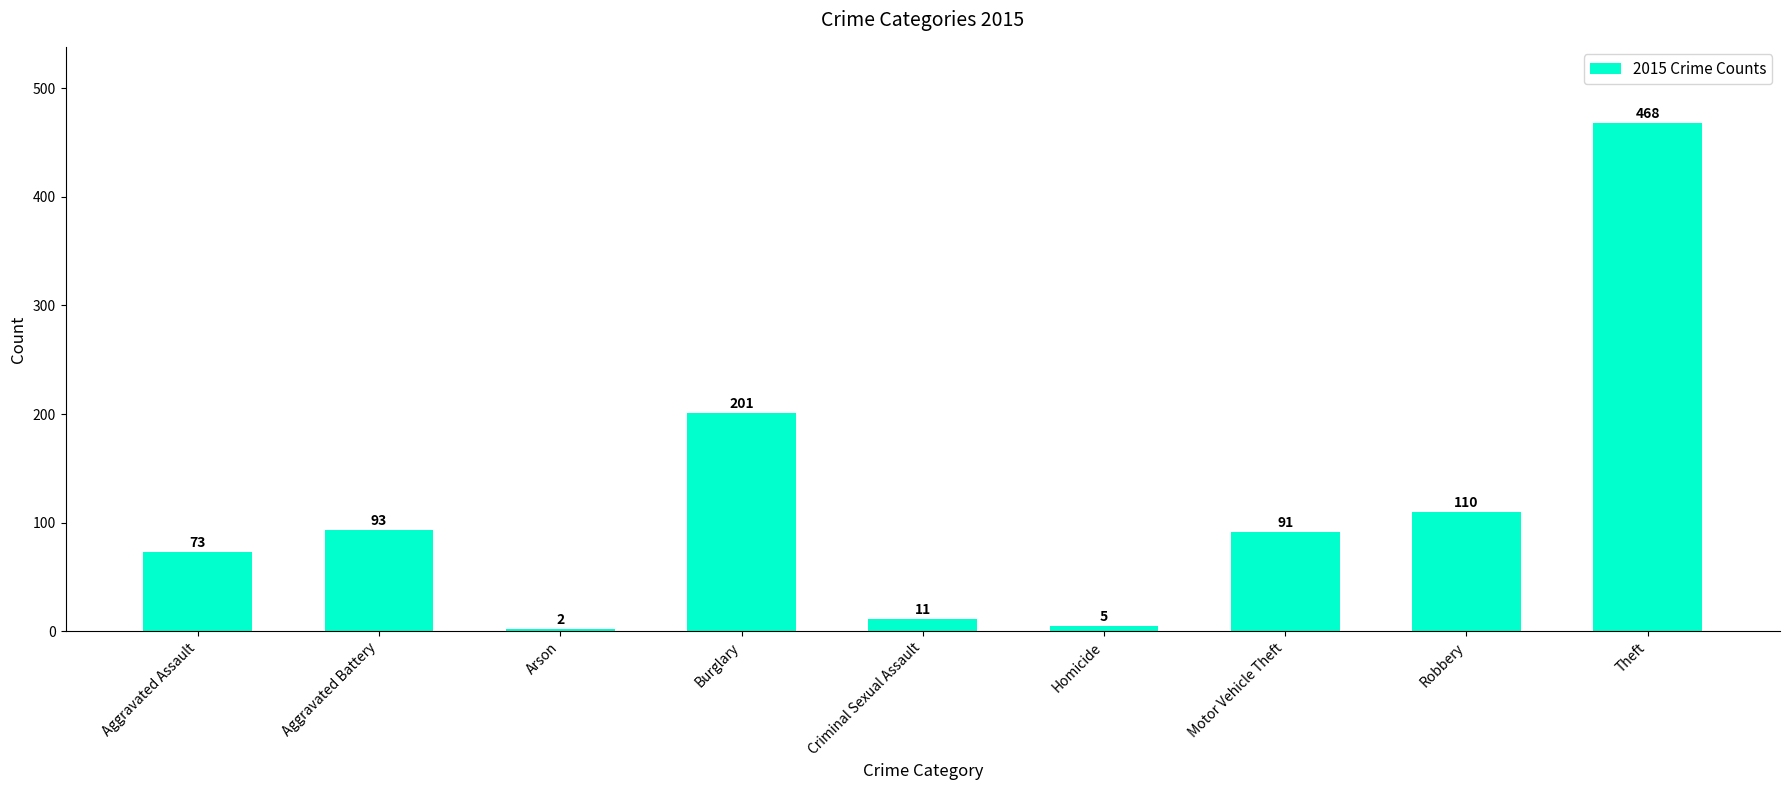

Is it true that the value at Aggravated Battery is 93?

True